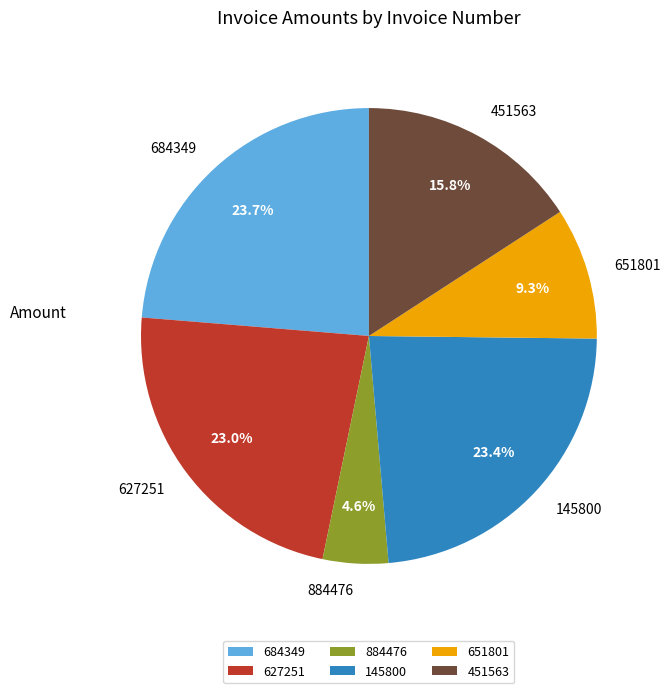

How many slices are in this pie chart?

6